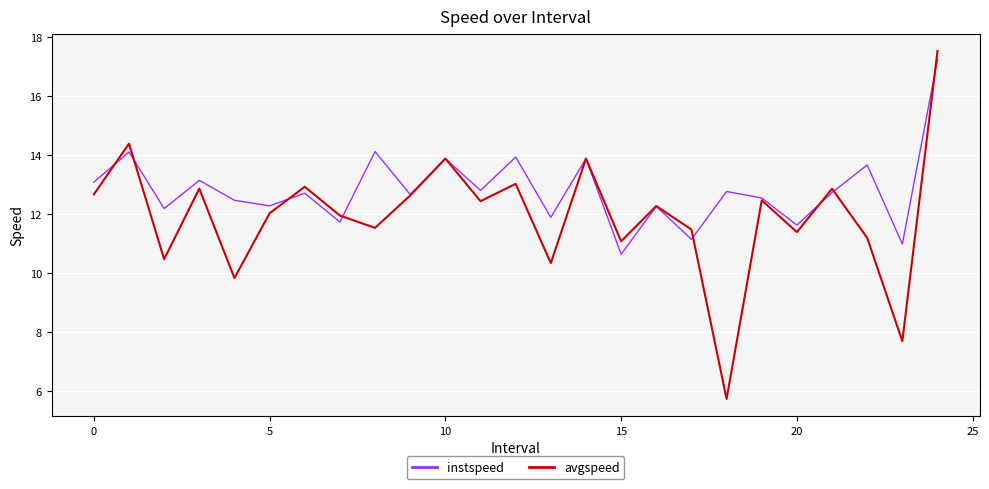

List the series in order of their overall mean, highest first.

instspeed, avgspeed